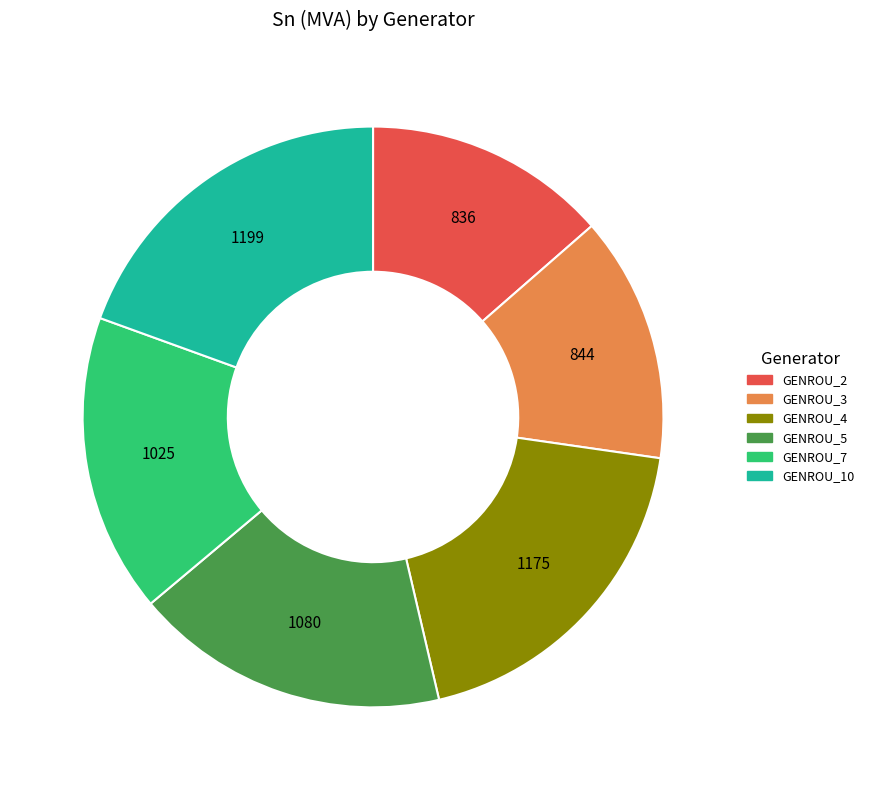

How many slices are in this pie chart?

6